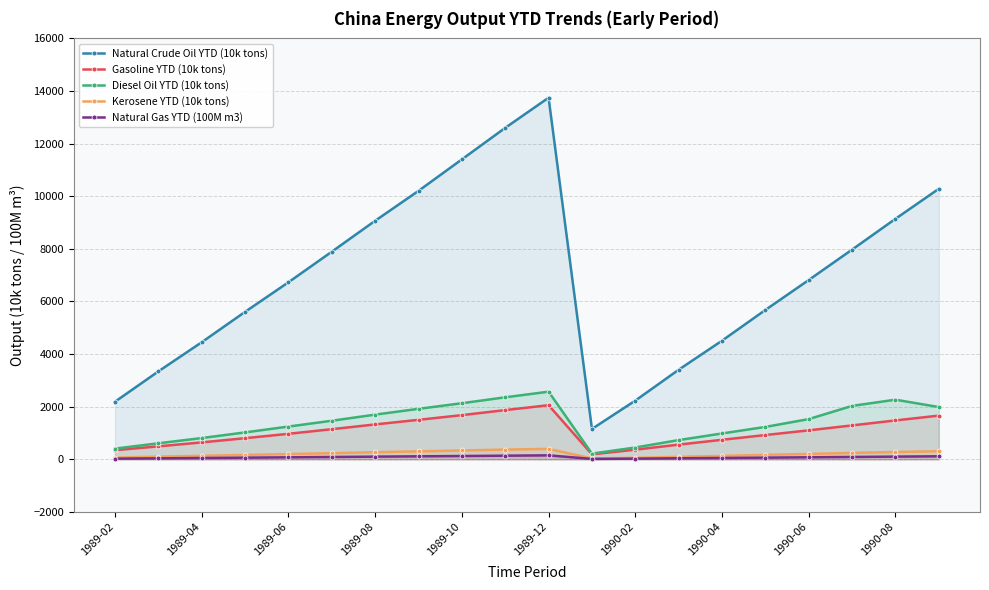

How many data points in Kerosene YTD (10k tons) are above 202?

10